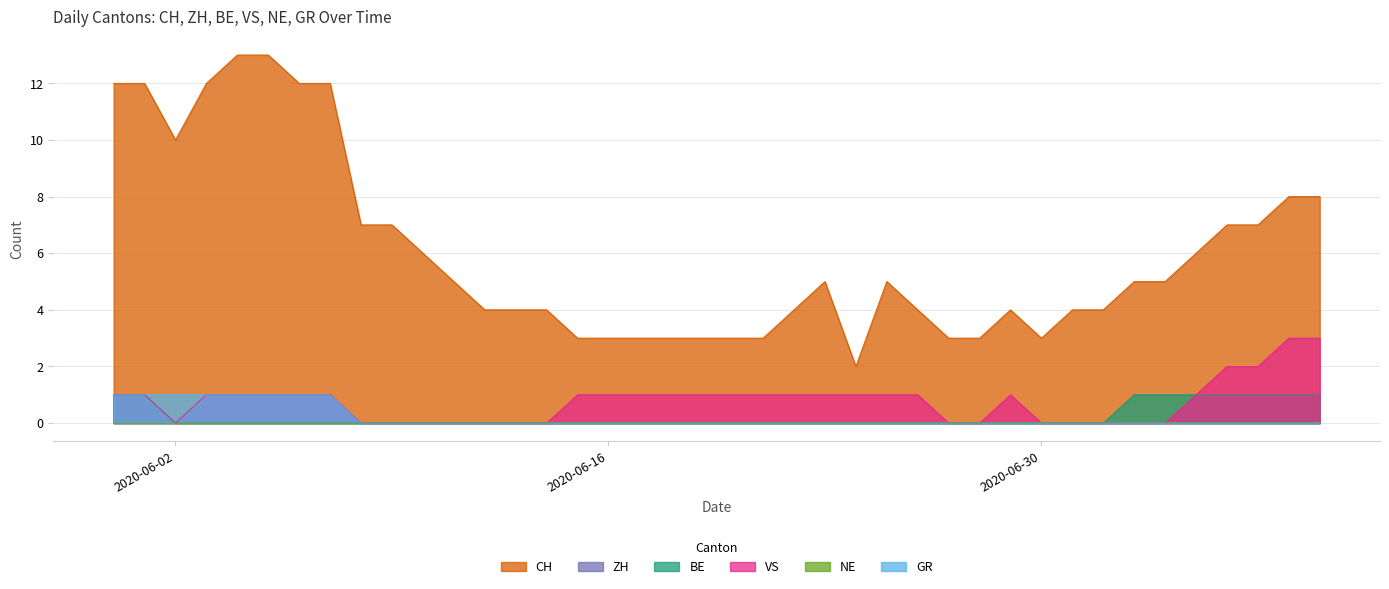

What is the label of the 20th point from the left?

2020-06-19